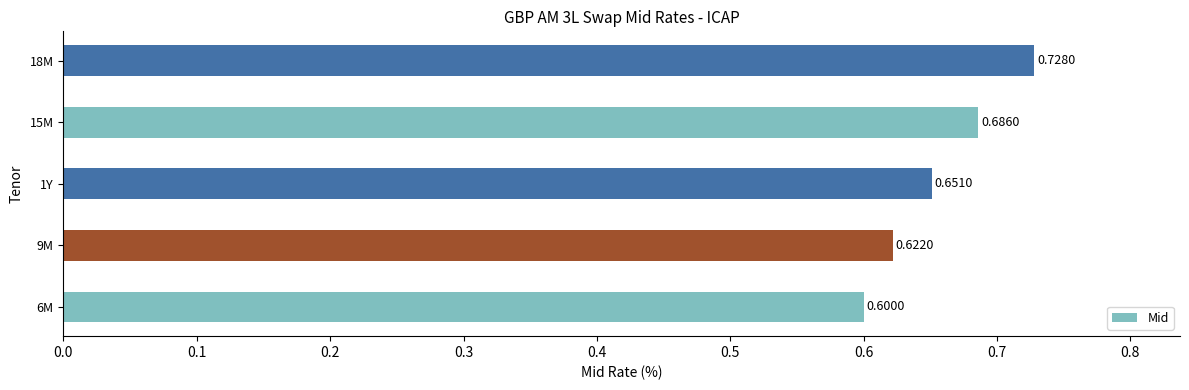

Does the chart contain stacked bars?

No